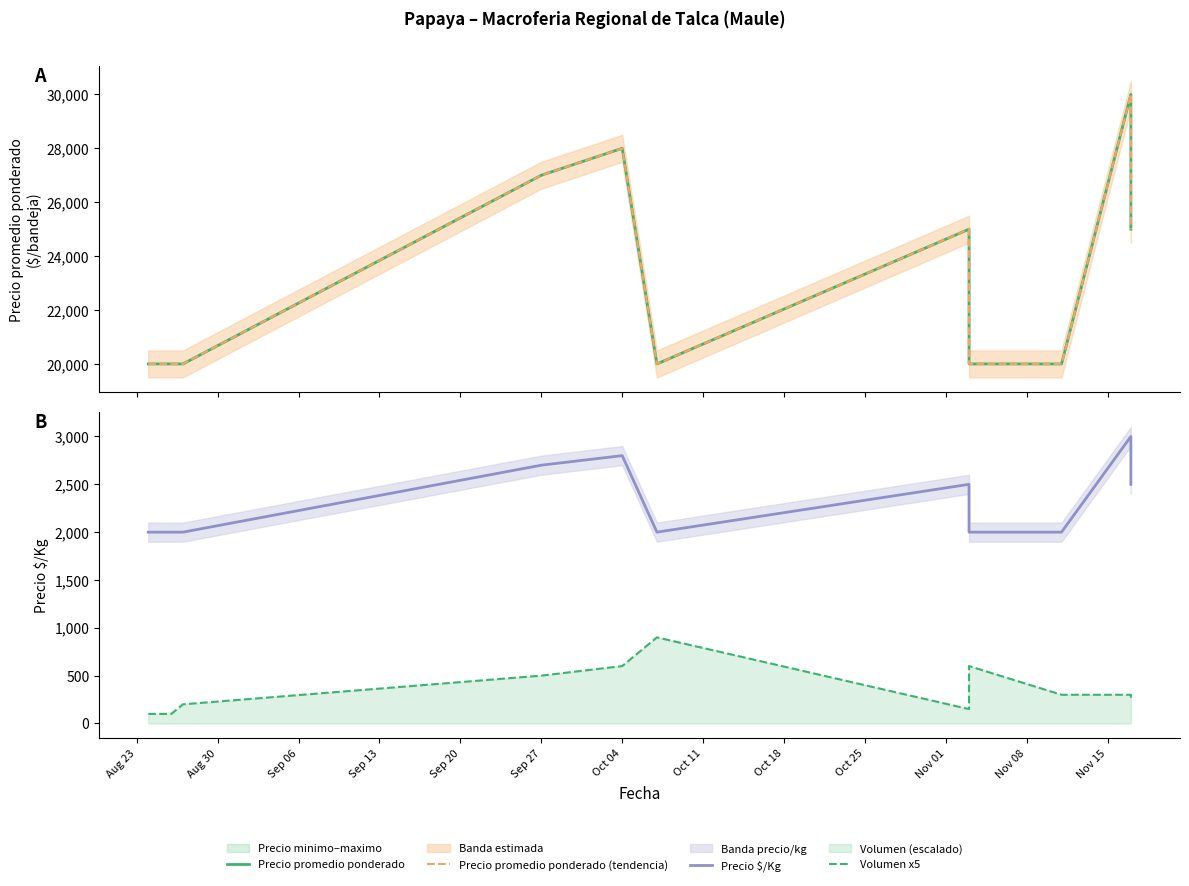

Which series has the largest total across all categories?

Precio promedio ponderado